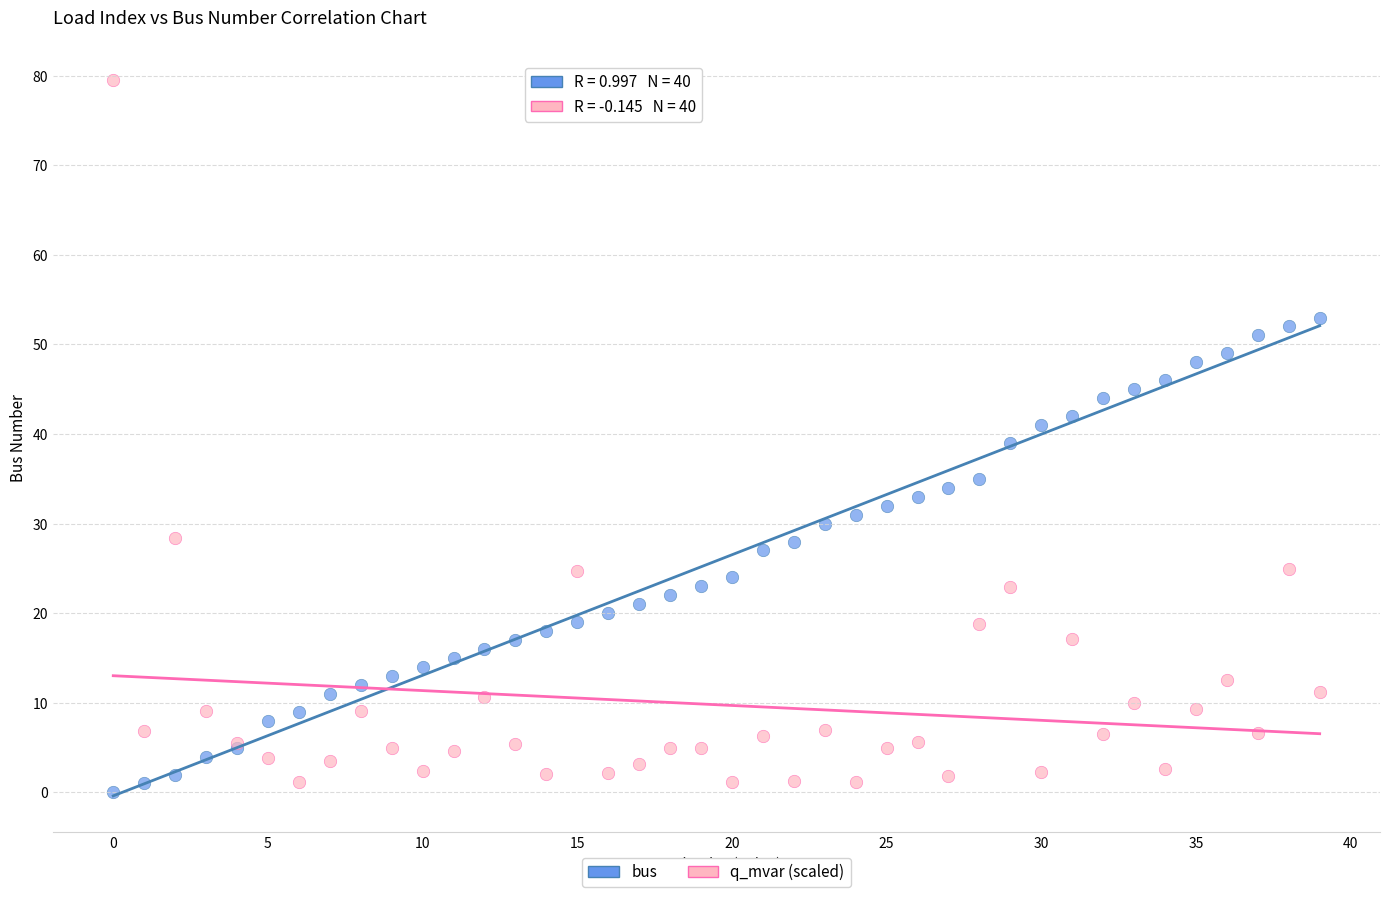

Which series has the widest spread of Y values?

q_mvar (scaled)